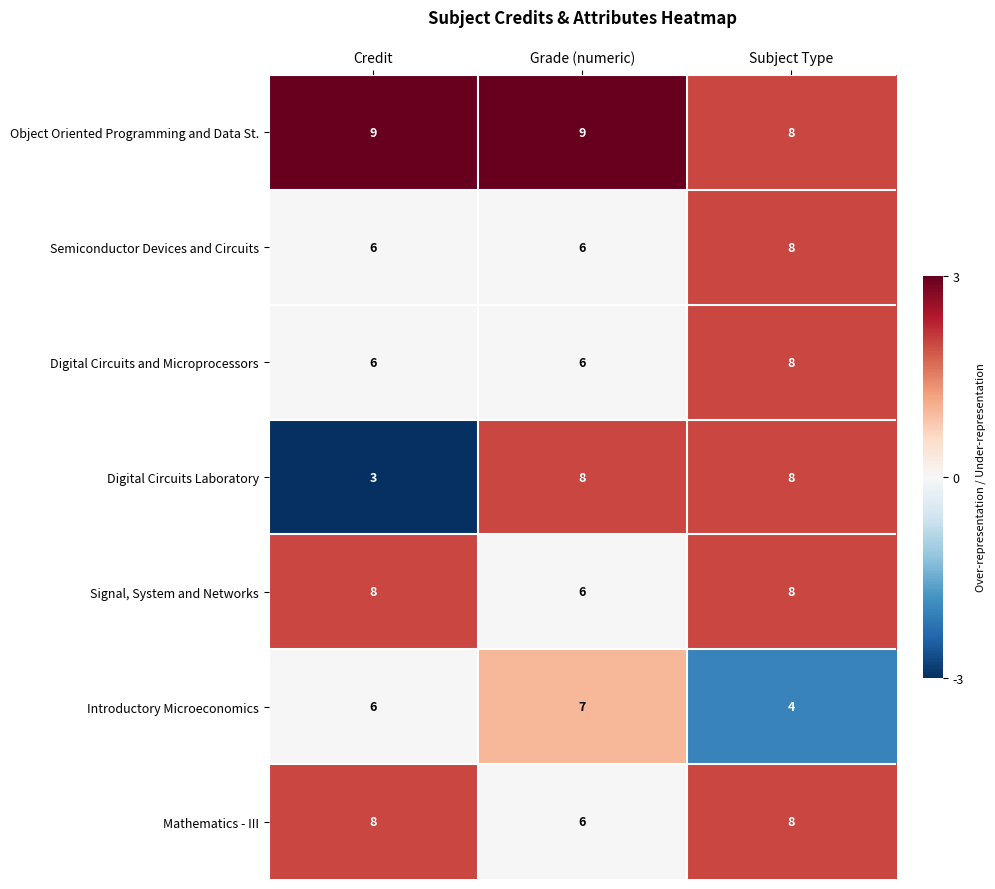

Which series has the widest spread of values?

Digital Circuits Laboratory